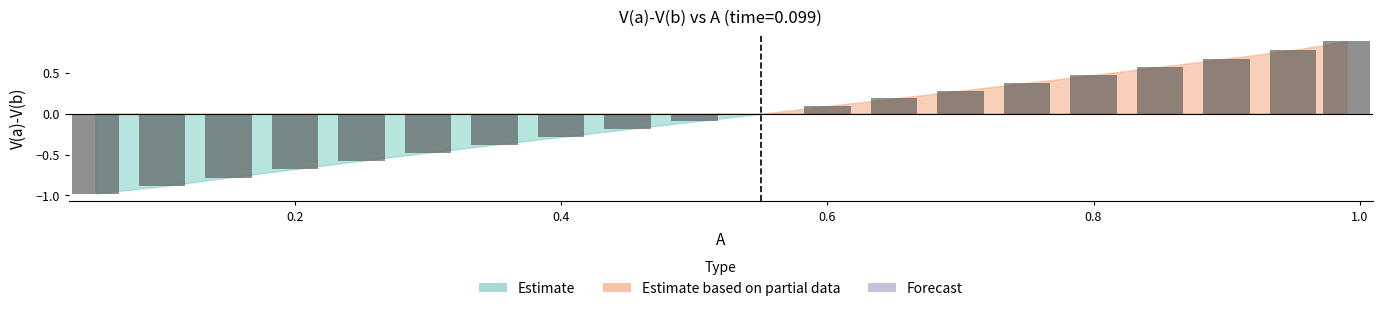

What is the maximum value shown in the chart?

0.9